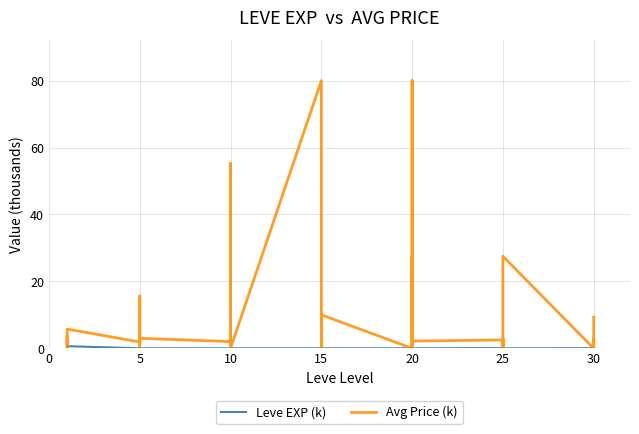

How many data points in Avg Price (k) are less than 2?

20